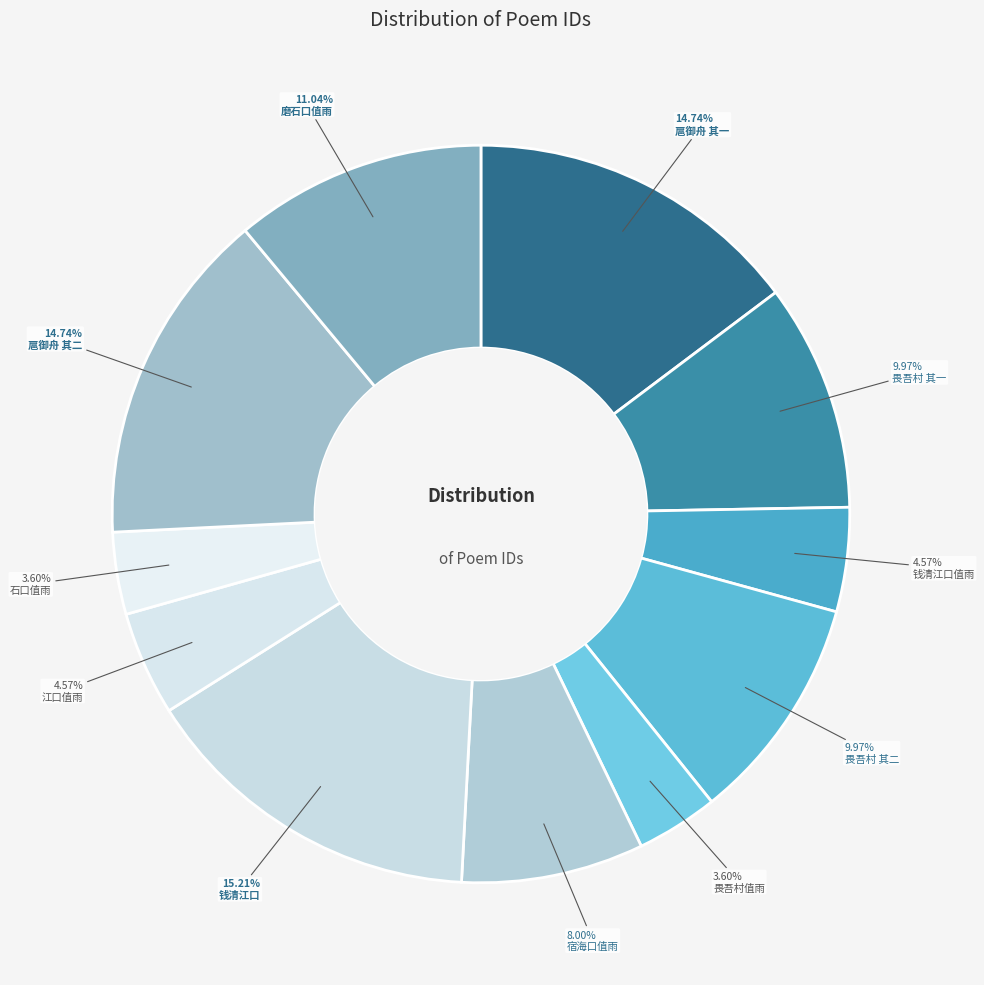

How many segments does this pie chart have?

11